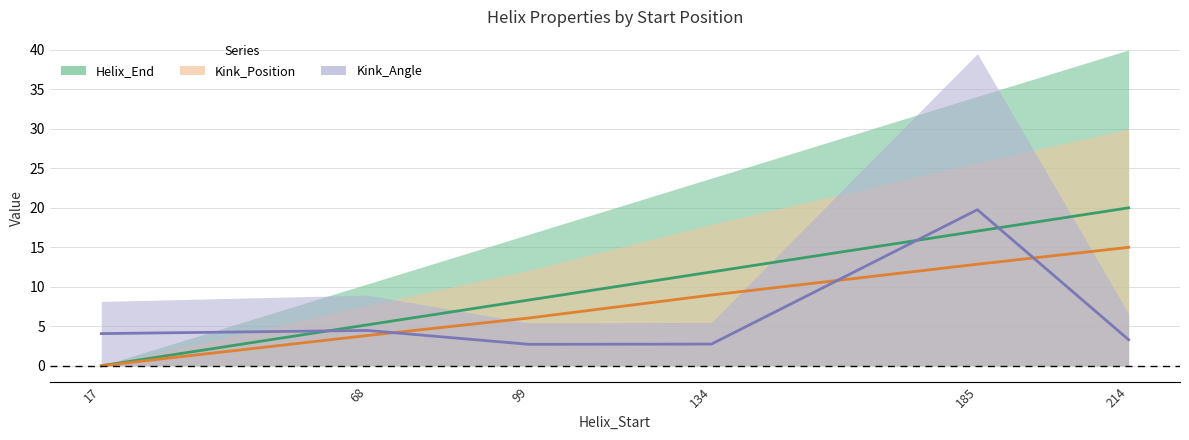

Which series has the largest total across all categories?

Helix_End